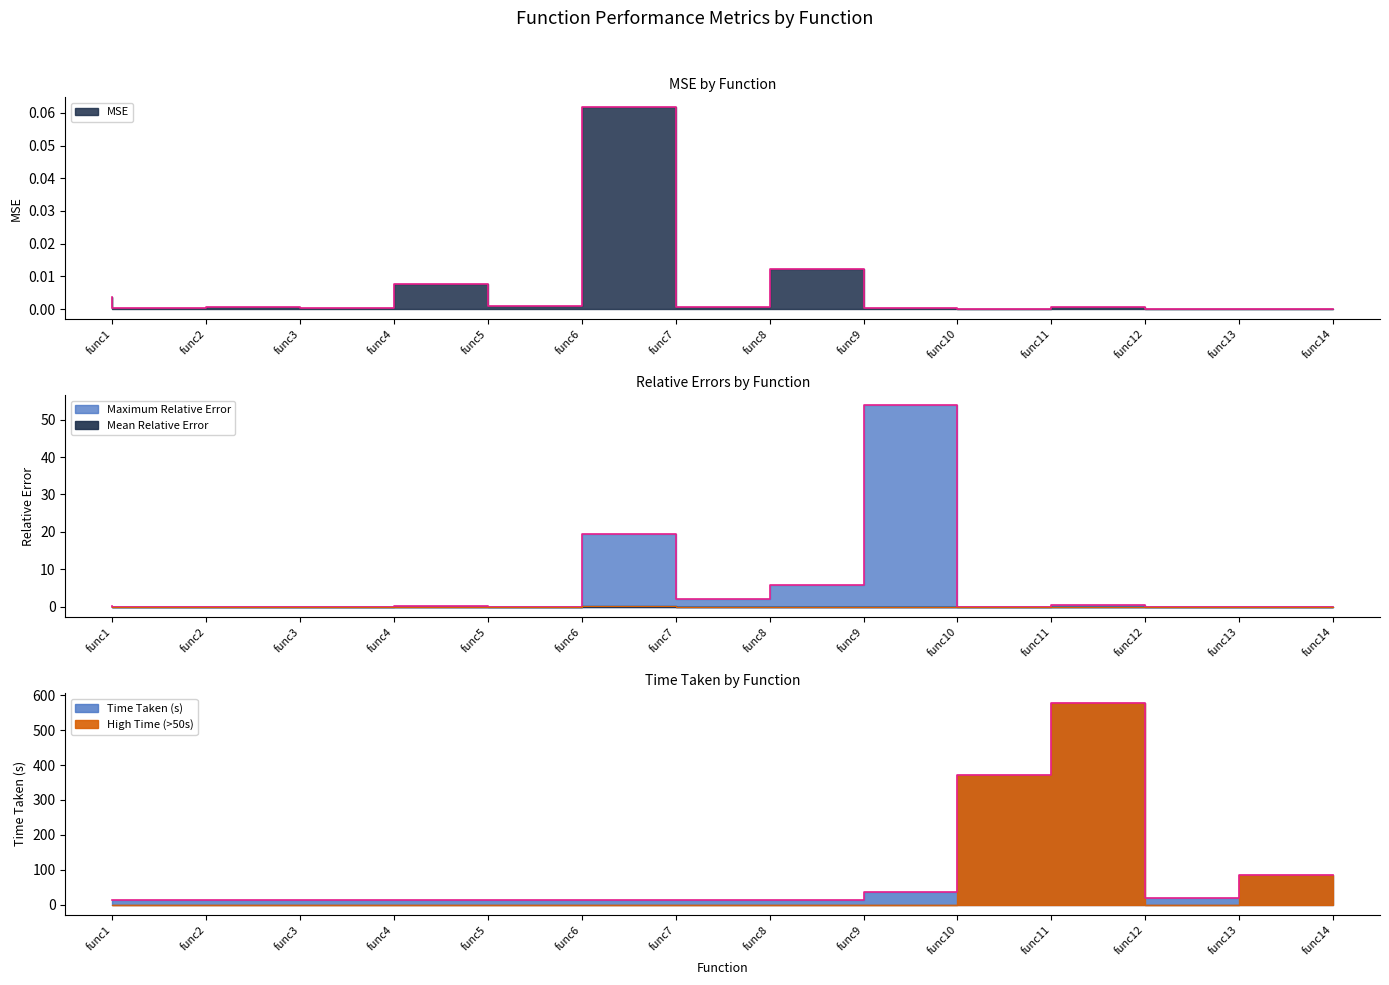

The value of Mean Relative Error at func4 is 0.0. True or false?

True